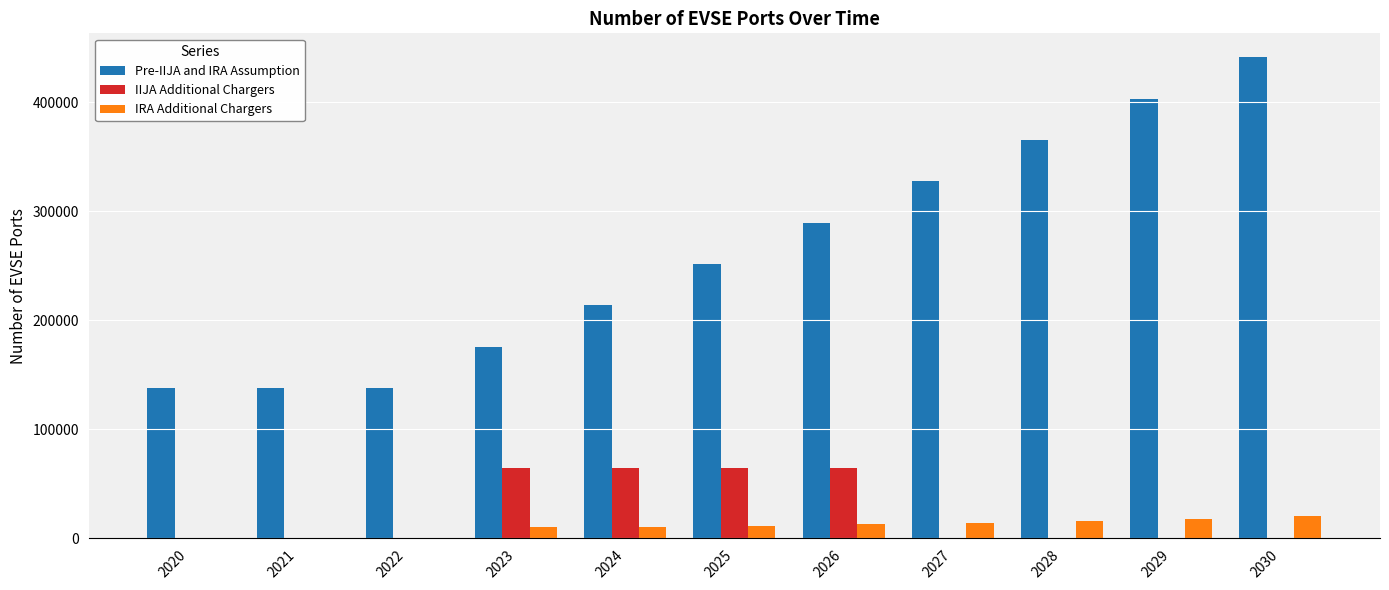

What is the total value across all series at 2026?

367618.0